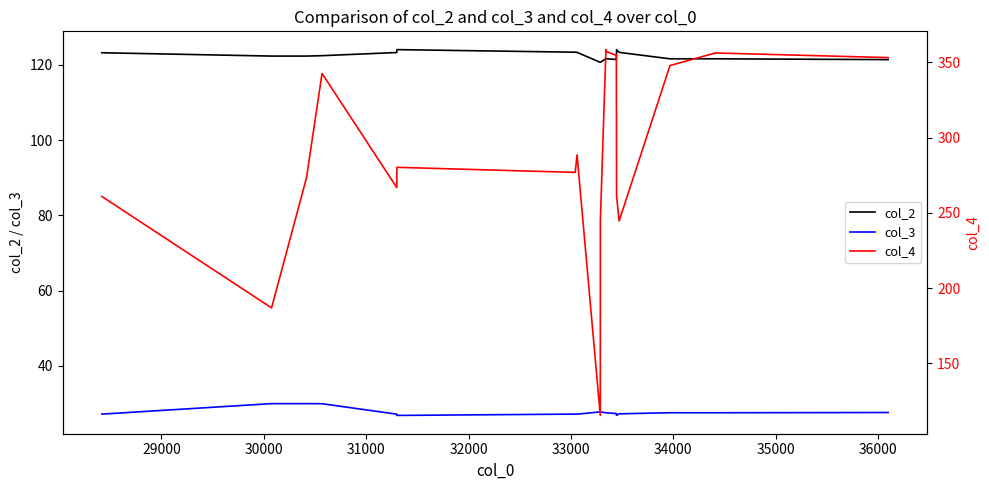

True or false: col_2 and col_3 intersect in this chart.

False